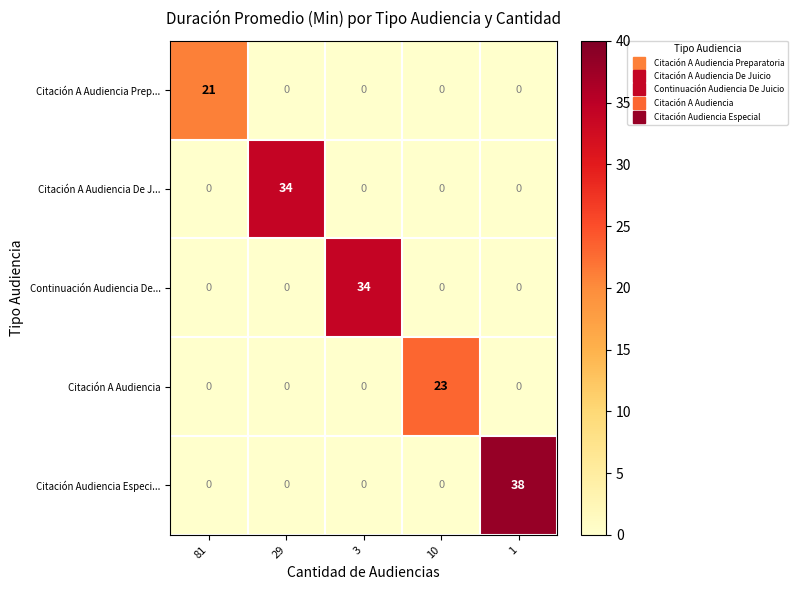

Reading right to left, transcribe all the data shown in this chart.

Citación A Audiencia Prep...: 0	0	0	0	21
Citación A Audiencia De J...: 0	0	0	34	0
Continuación Audiencia De...: 0	0	34	0	0
Citación A Audiencia: 0	23	0	0	0
Citación Audiencia Especi...: 38	0	0	0	0